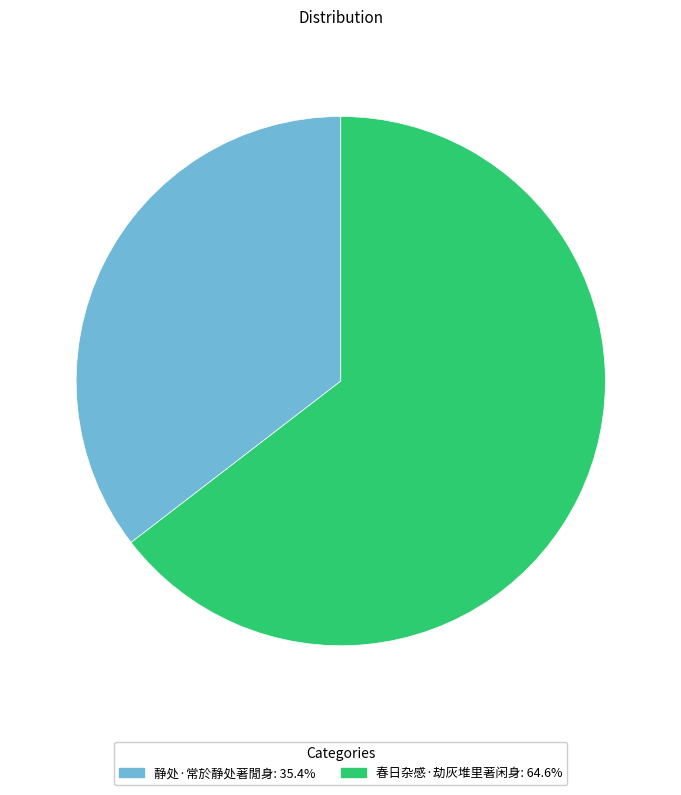

Do 静处·常於静处著閒身 and 春日杂感·劫灰堆里著闲身 together represent more than half of the pie?

Yes